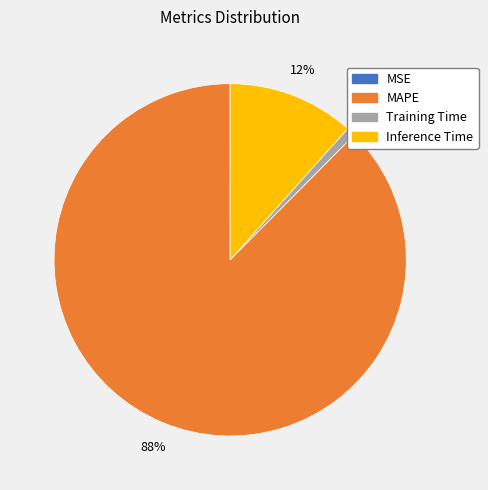

To the nearest percent, what portion does Training Time represent?

1%